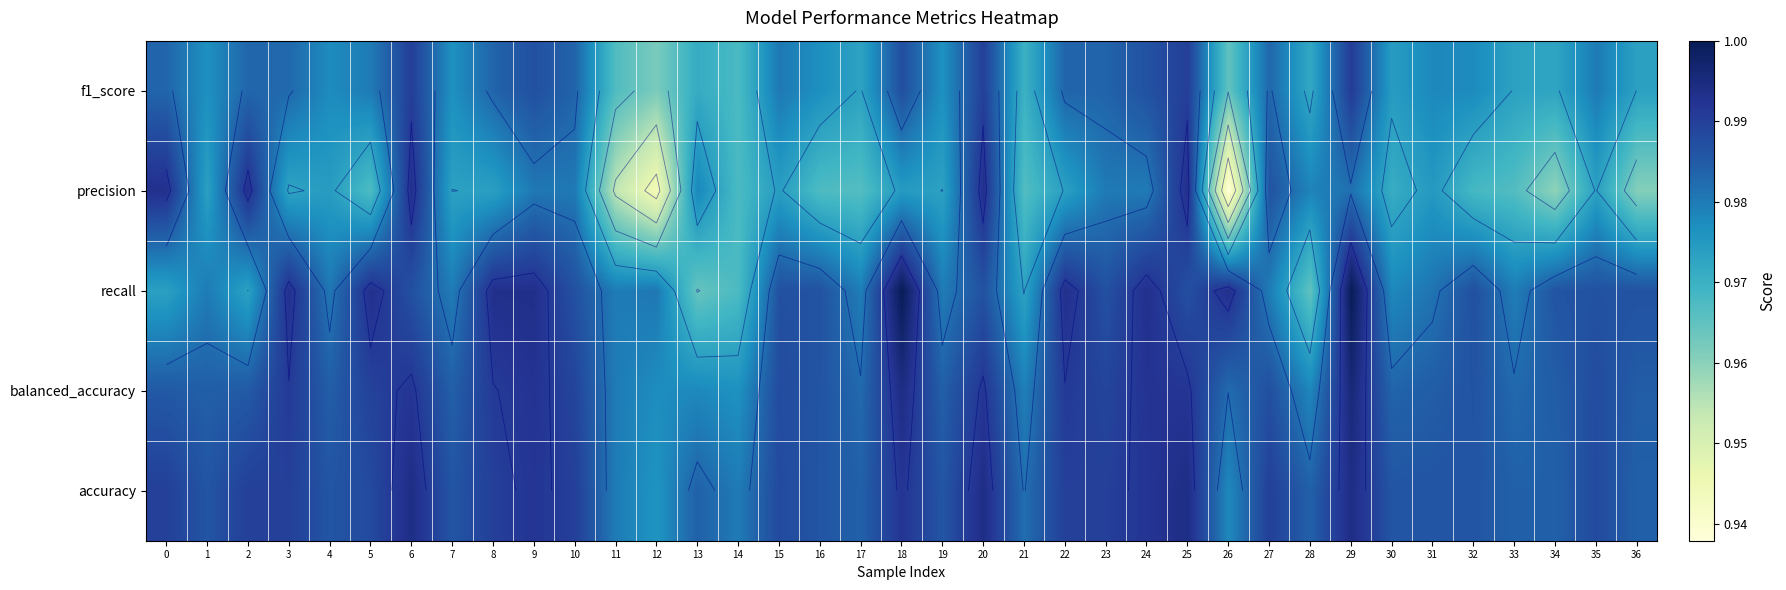

Is it true that balanced_accuracy equals 1.4 at 22?

False